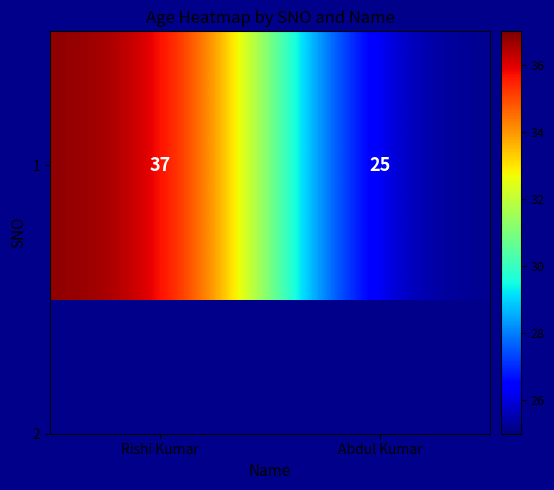

Rank the categories by value from lowest to highest.

Abdul Kumar, Rishi Kumar